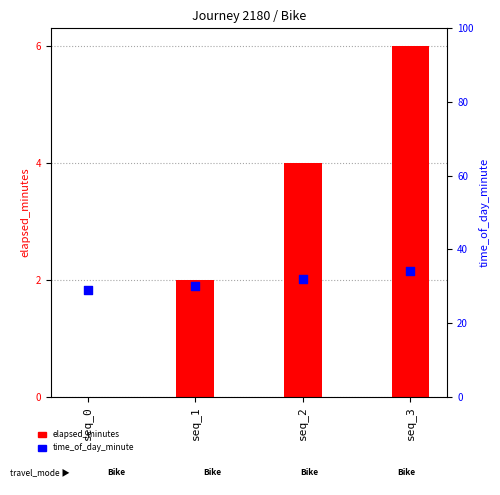

What is the total value across all series at seq_2?

36